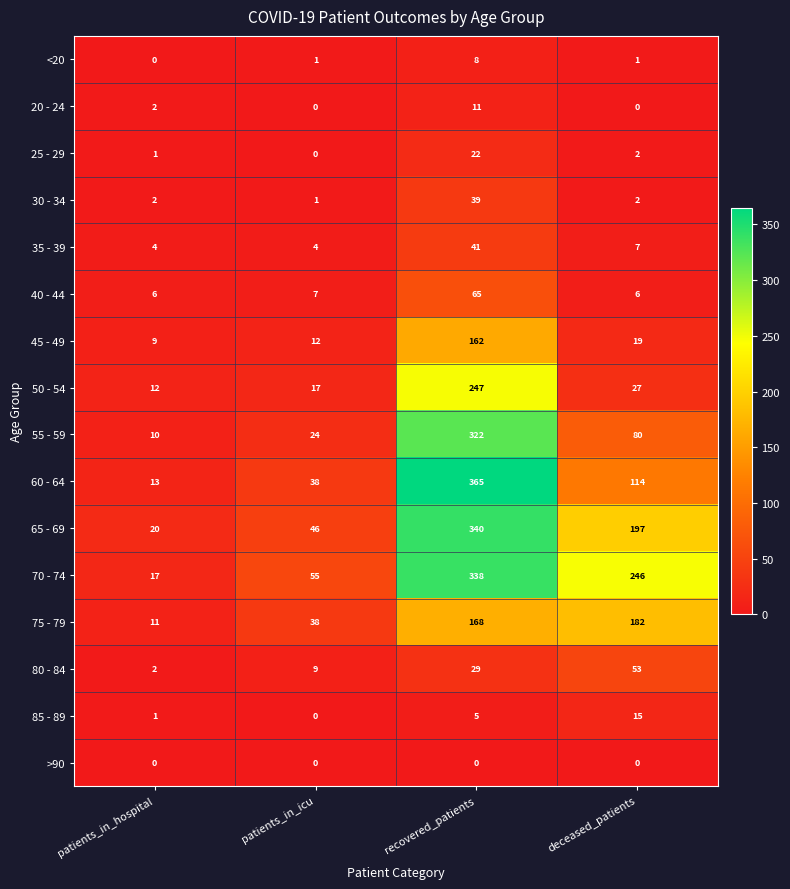

True or false: 20 - 24 has a value of 11 at recovered_patients.

True